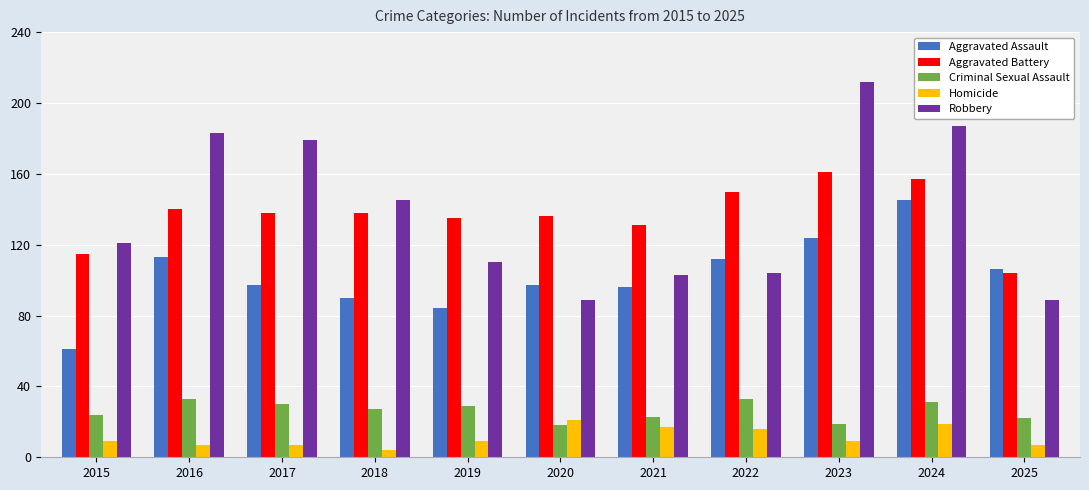

Is the value of Homicide at 2020 greater than the value of Aggravated Battery at 2023?

No